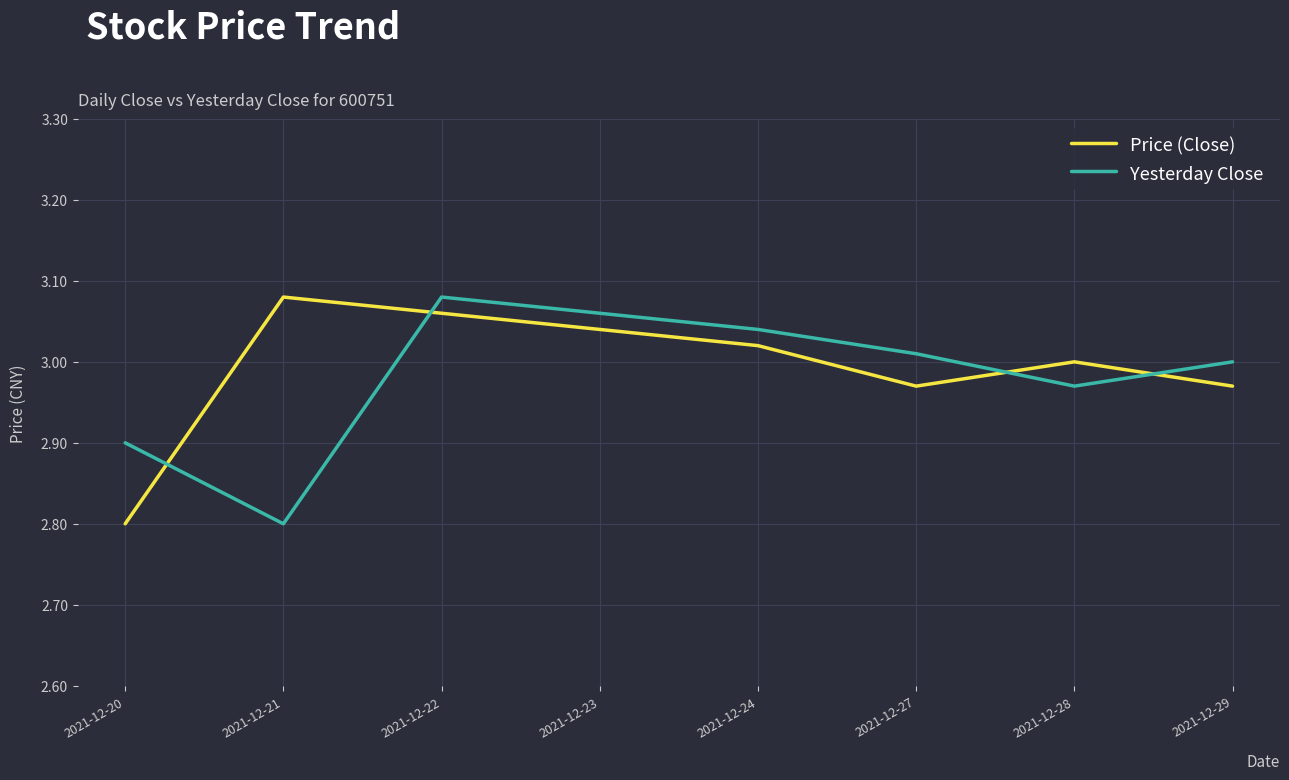

What is the sum of the Yesterday Close values at 2021-12-23 and 2021-12-29?

6.1